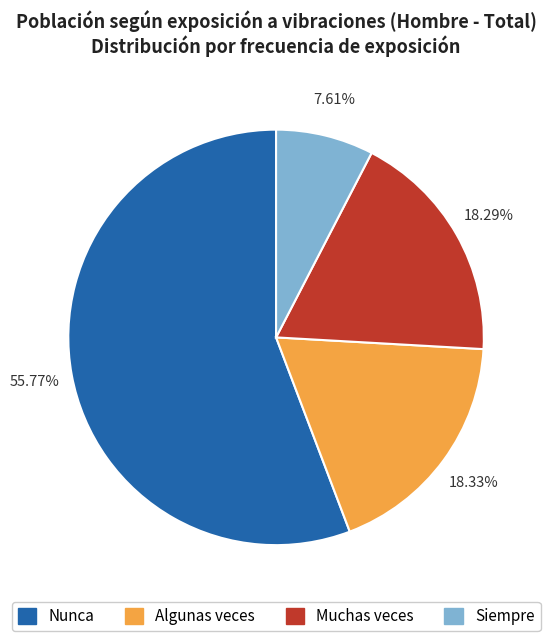

To the nearest percent, what percentage of the pie is Algunas veces?

18%